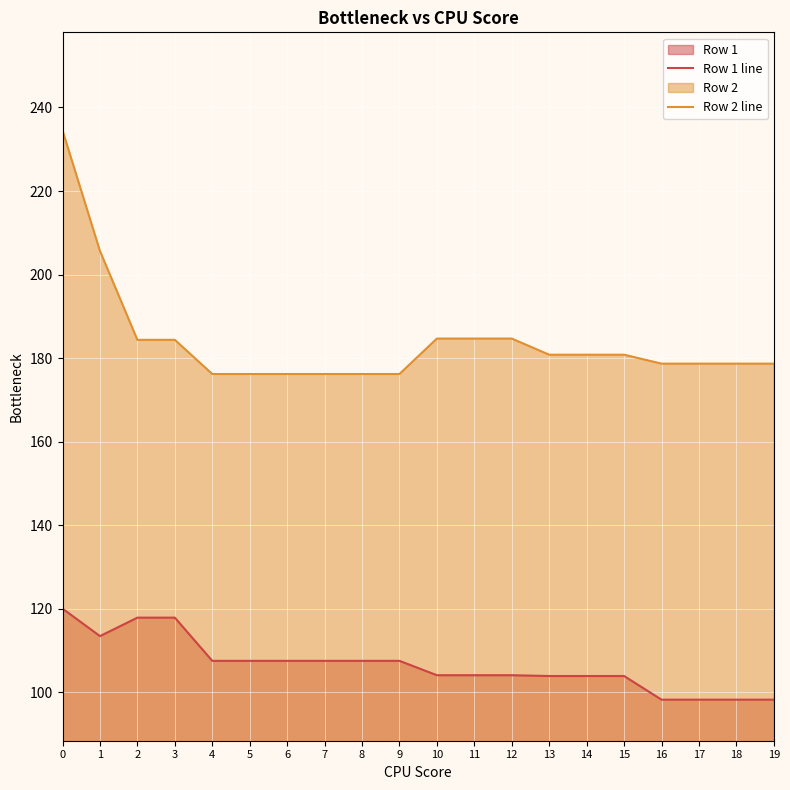

What is the difference between the Row 1 line values at 17 and 5?

9.3